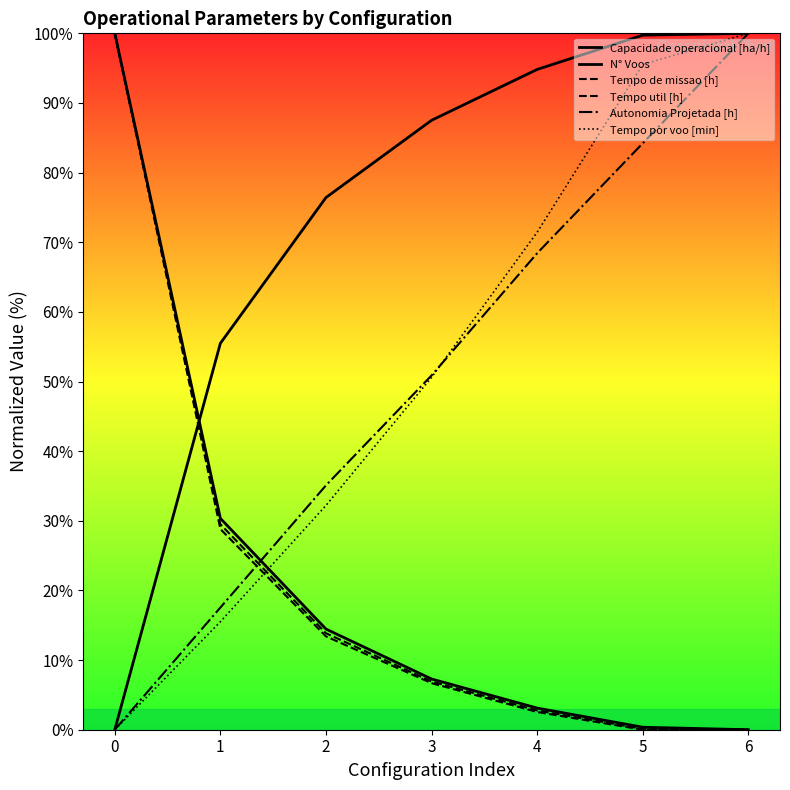

Which series has the largest total across all categories?

Capacidade operacional [ha/h]